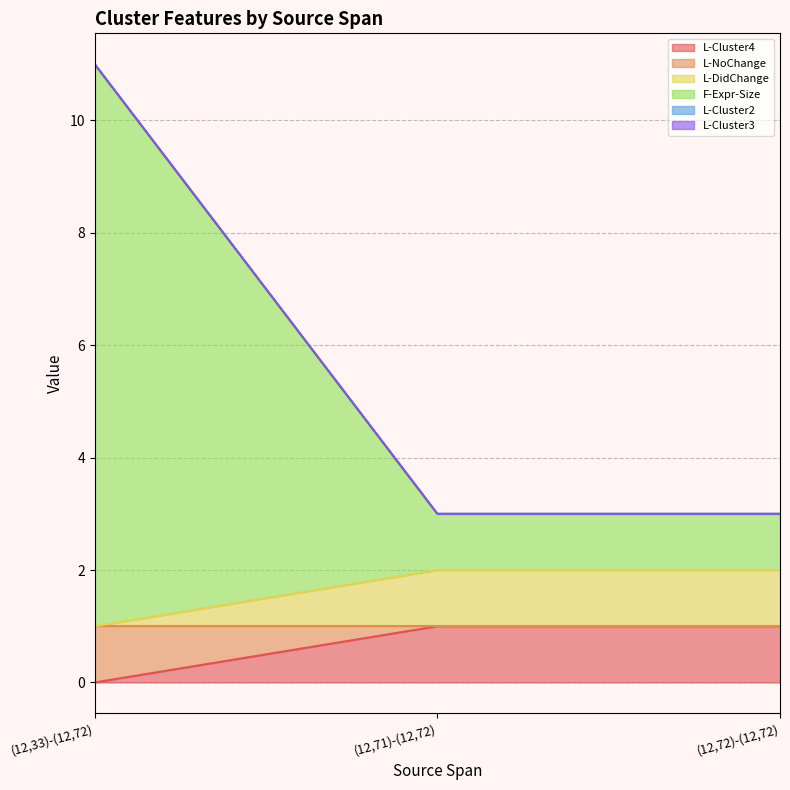

Does the chart display data point markers on the line(s)?

No